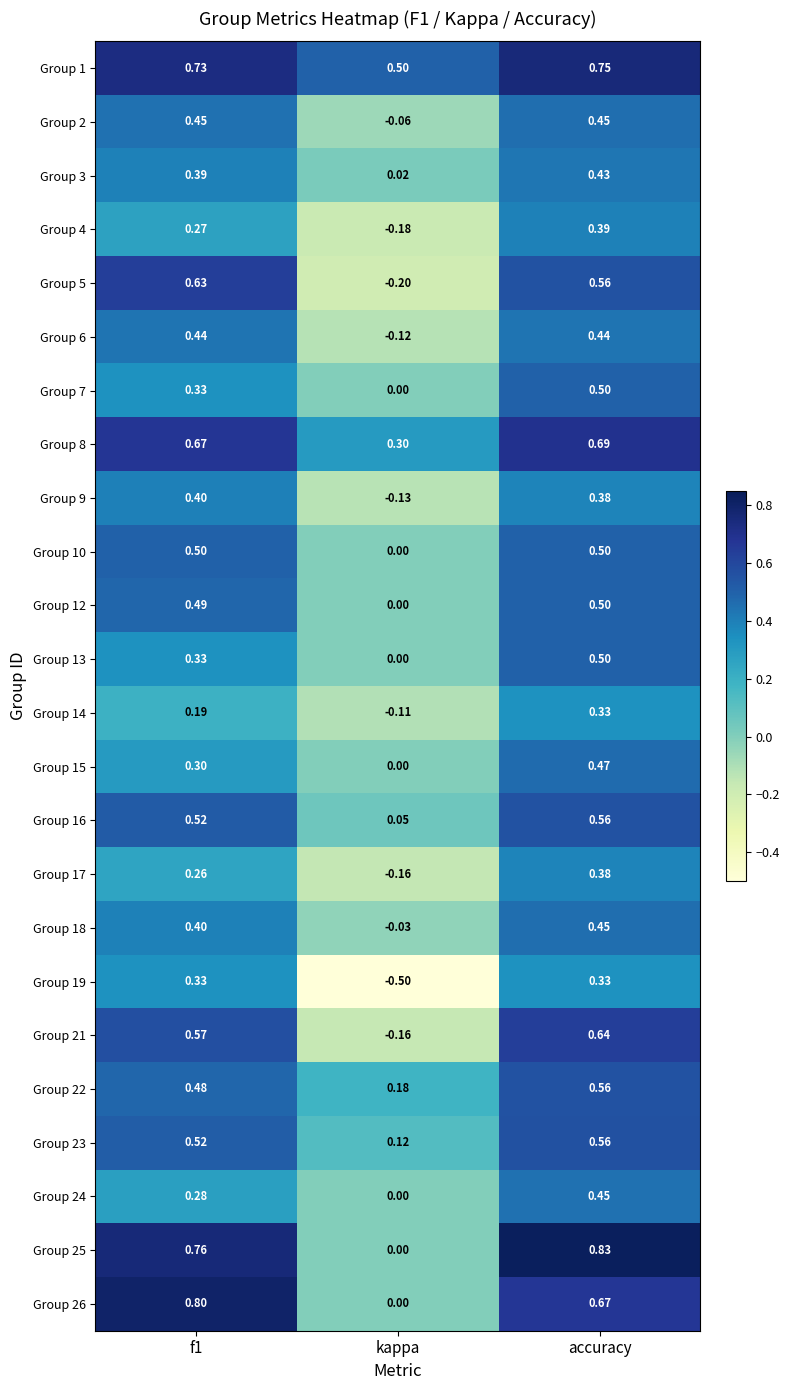

Which label corresponds to the smallest value in the chart?

kappa